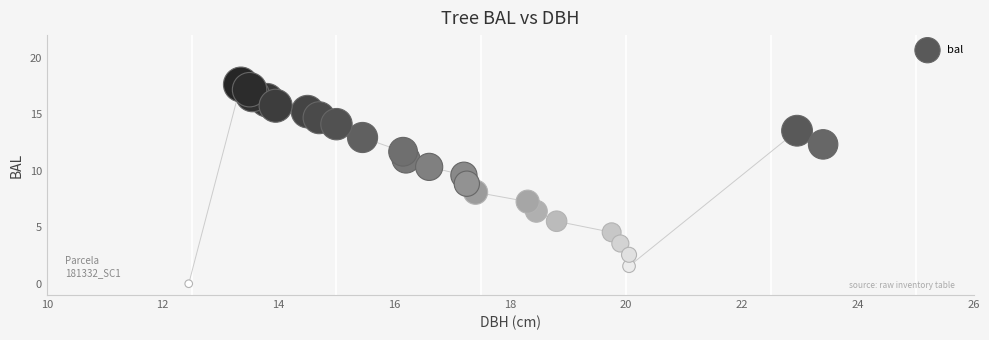

What is the range of X values (max minus min)?

10.9